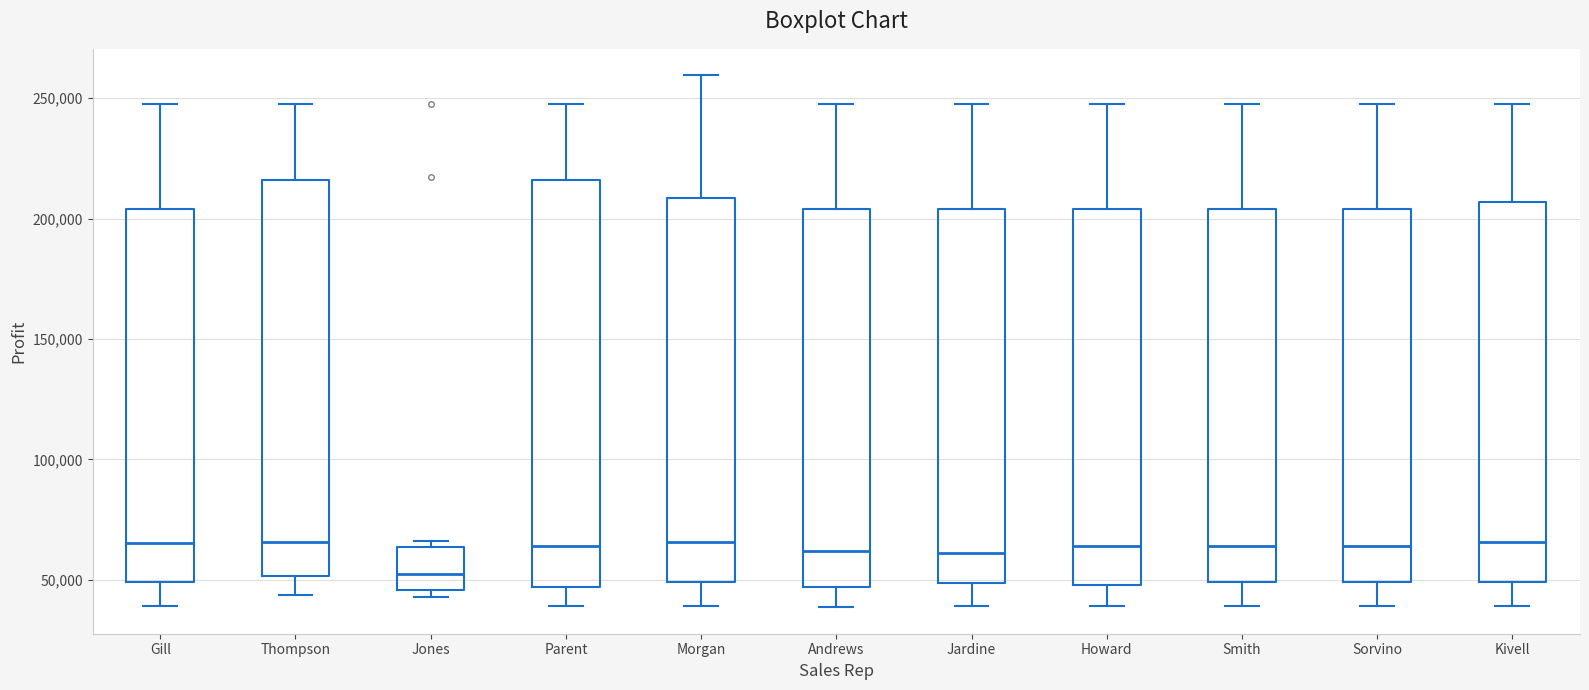

Where does the upper whisker of the box for Jardine end on the y-axis? The values are not printed on the chart, so give them approximately, as read against the axis.

250000